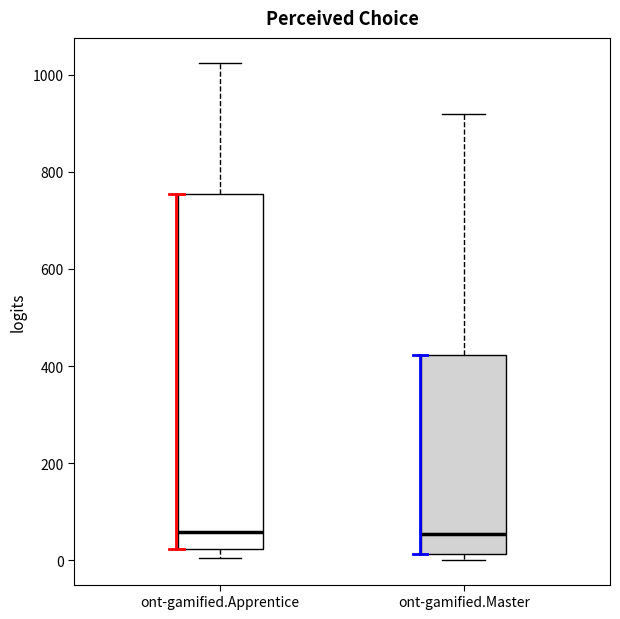

Which box is the tallest, from its lower edge to its upper edge?

ont-gamified.Apprentice